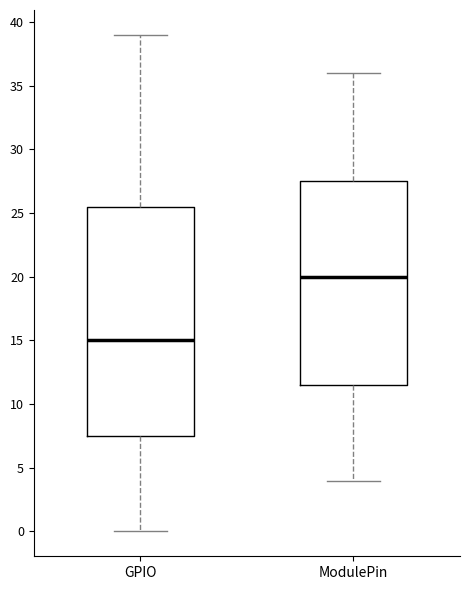

Where is the lower edge of the box for GPIO on the y-axis? The values are not printed on the chart, so give them approximately, as read against the axis.

7.5